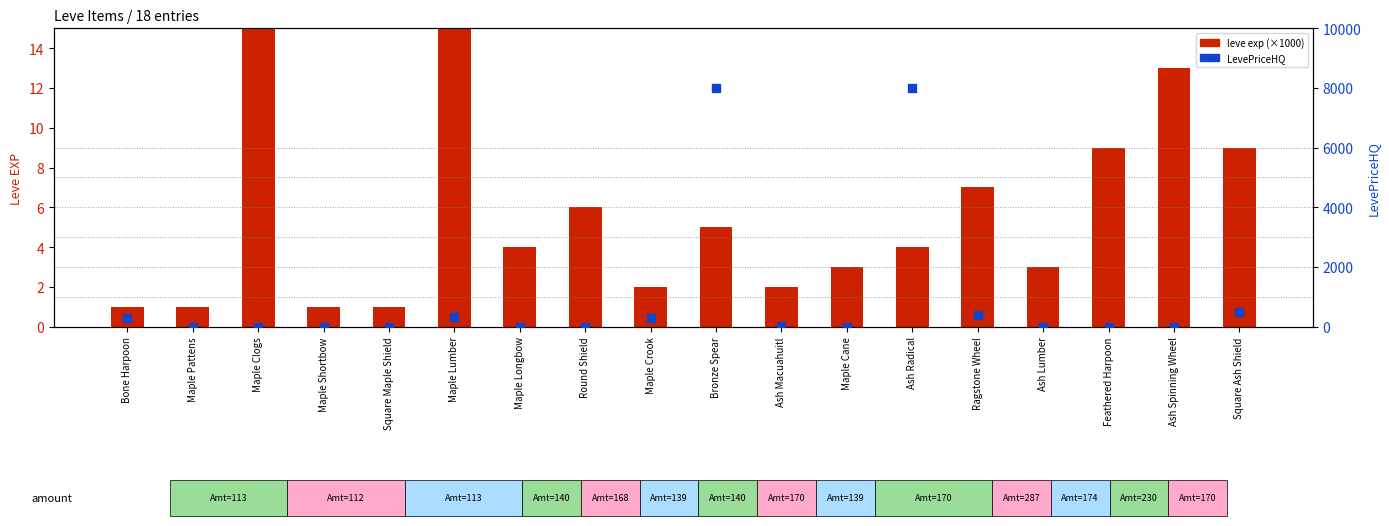

At how many categories does at least one series exceed 5441?

2